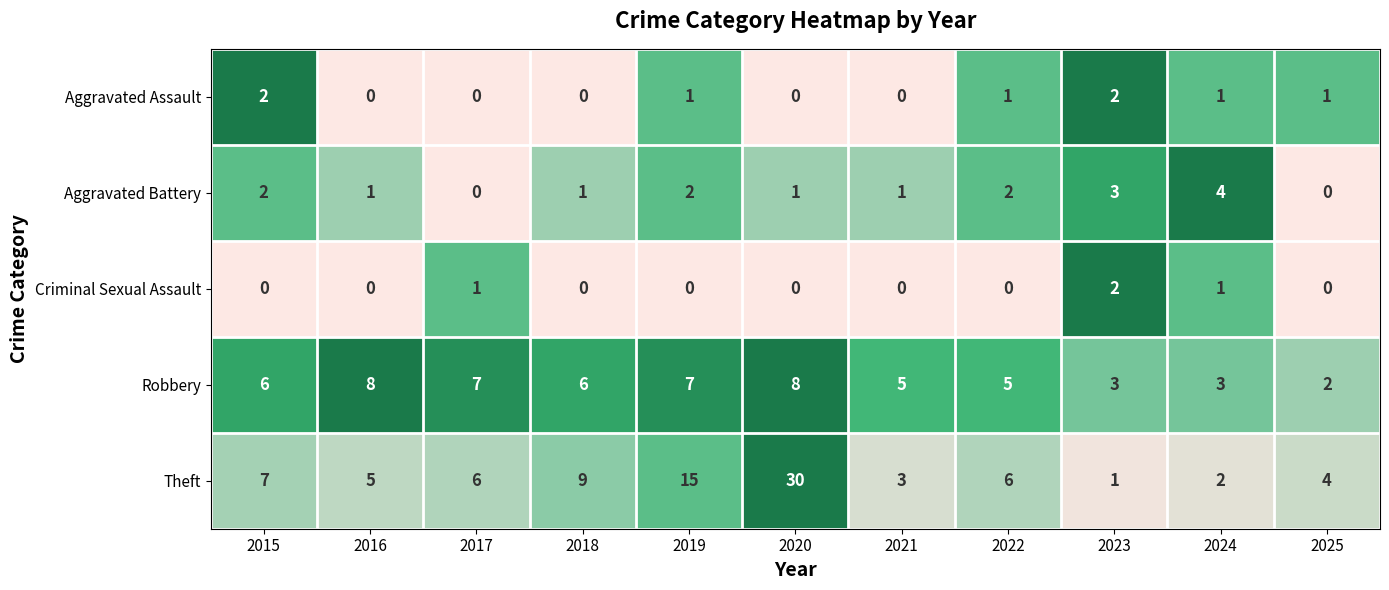

At which category is the sum across all series the highest?

2020